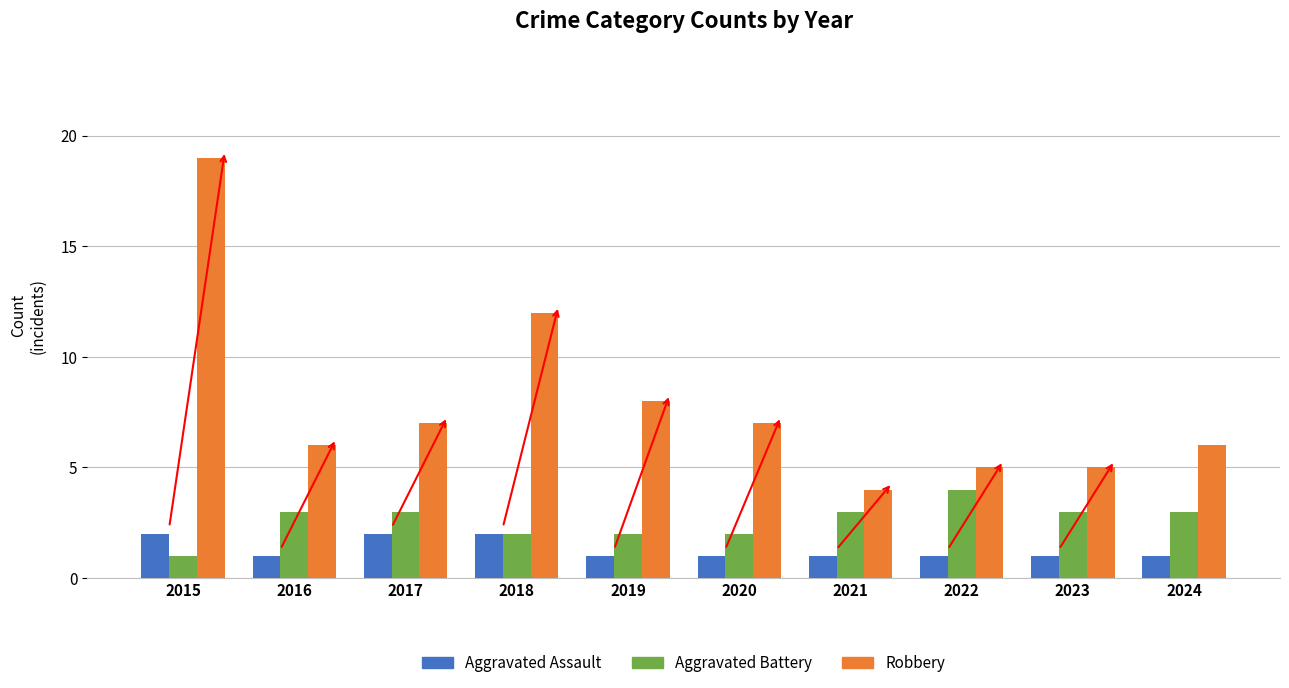

What value does the Aggravated Battery series have at 2024?

3